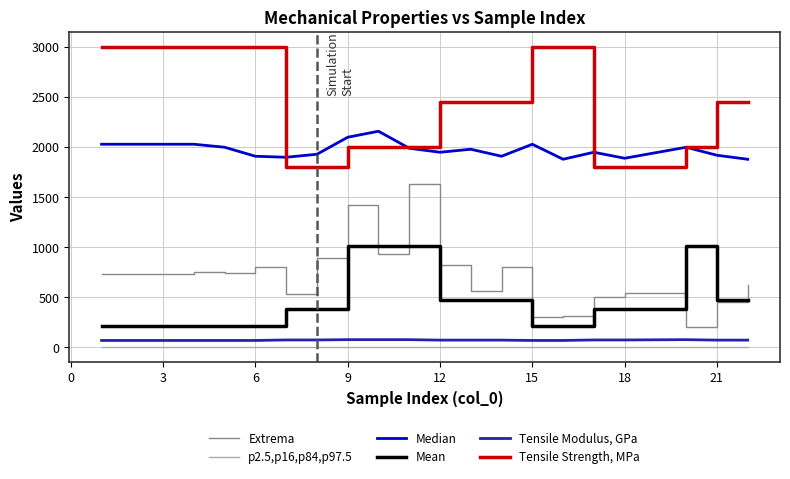

What is the minimum value for Extrema?

205.0